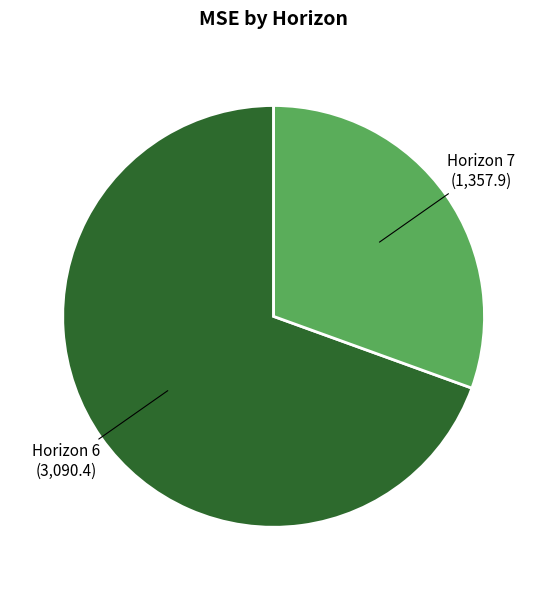

Which category has the smallest portion of the pie?

Horizon 7